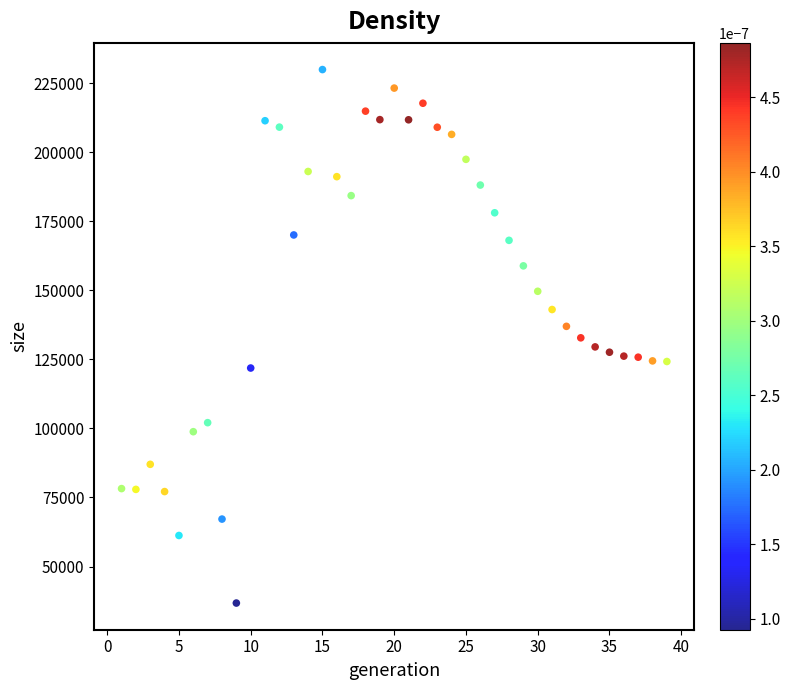

What is the range of Y values (max minus min)?

193193